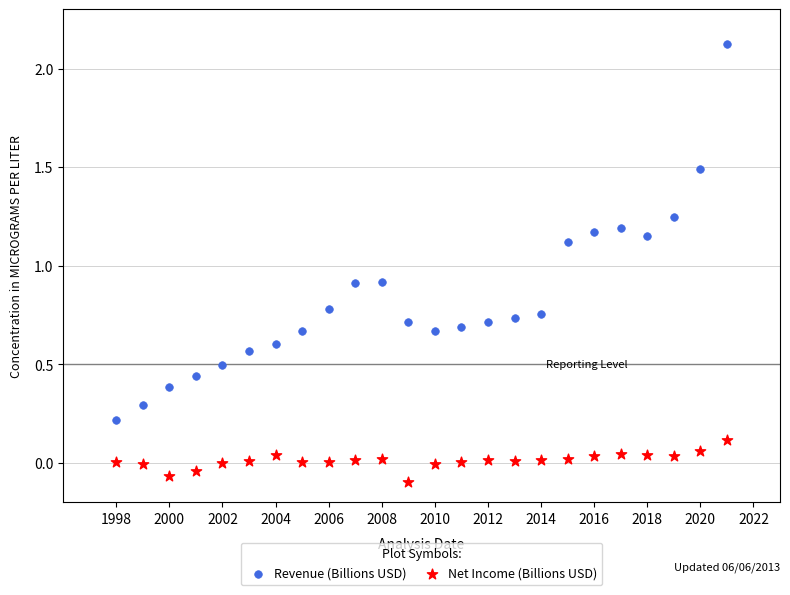

Across all data points, what is the range of X values (max minus min)?

23.0